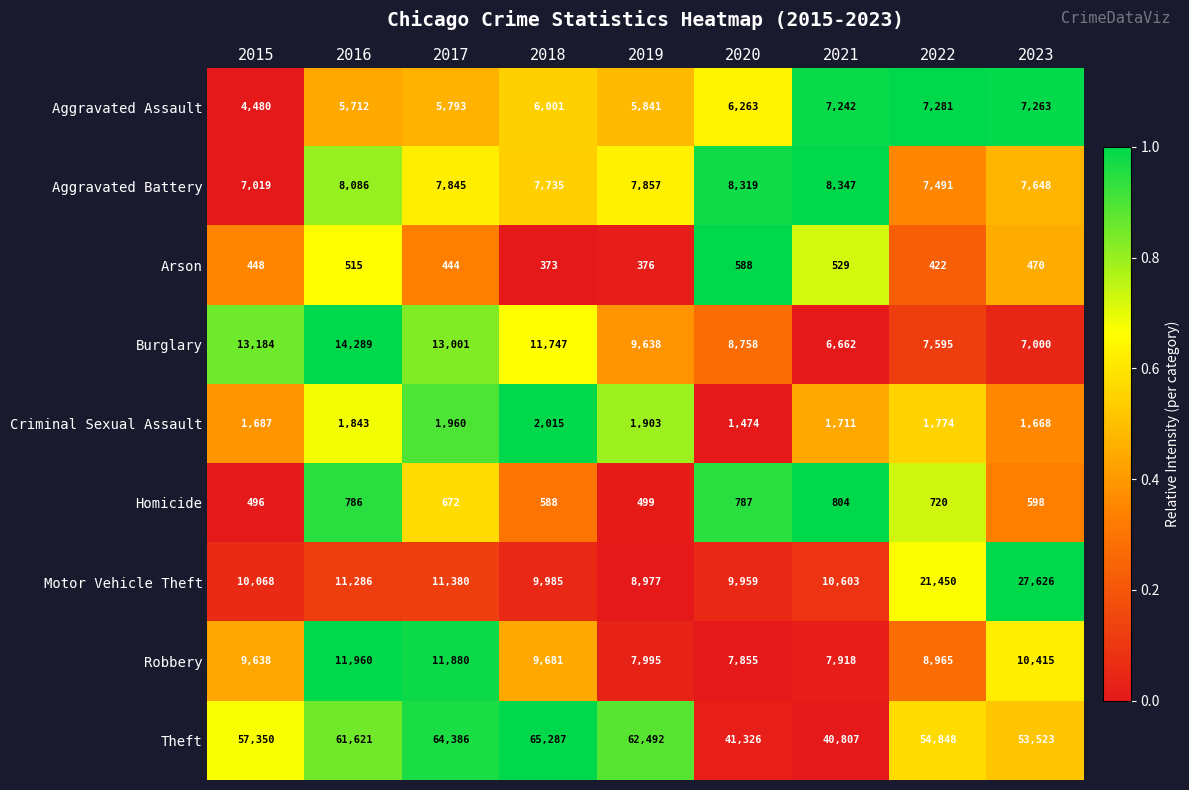

What value does the Motor Vehicle Theft series have at 2022, to the nearest 50?

21450